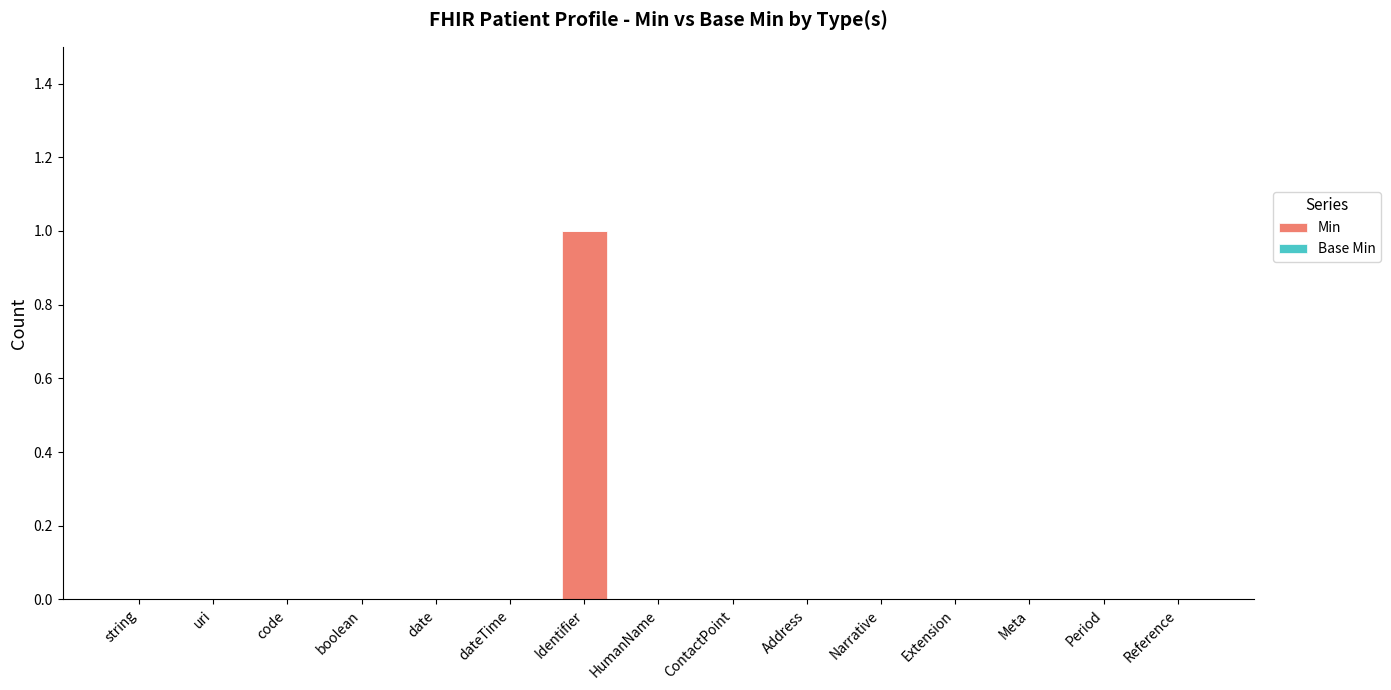

Which label corresponds to the largest value in the chart?

Identifier